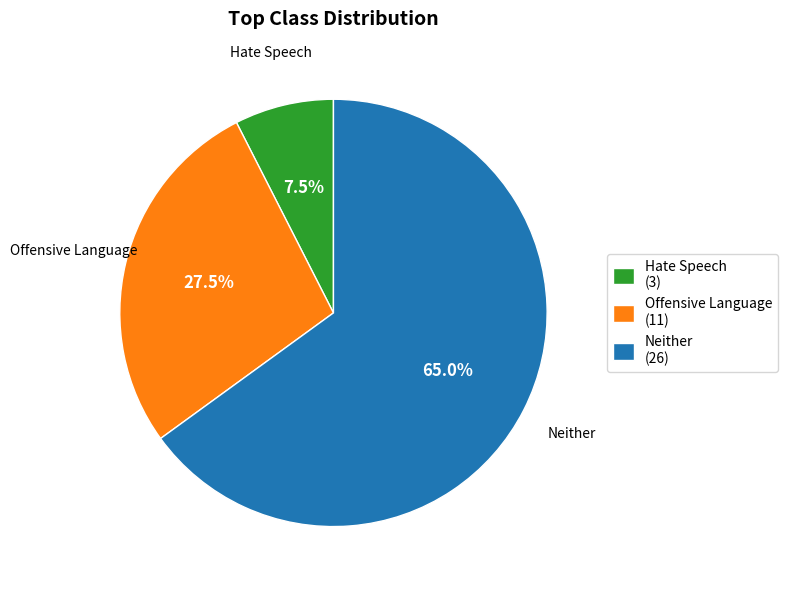

Which slice is the smallest?

Hate Speech (3)